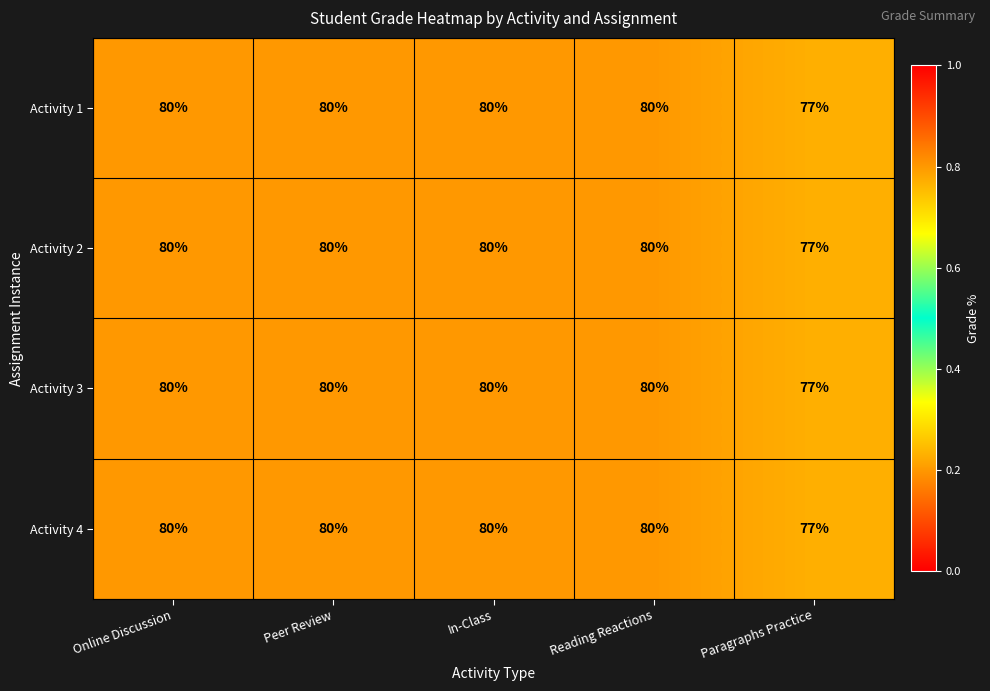

Is it true that Activity 2 equals 80 at In-Class?

True